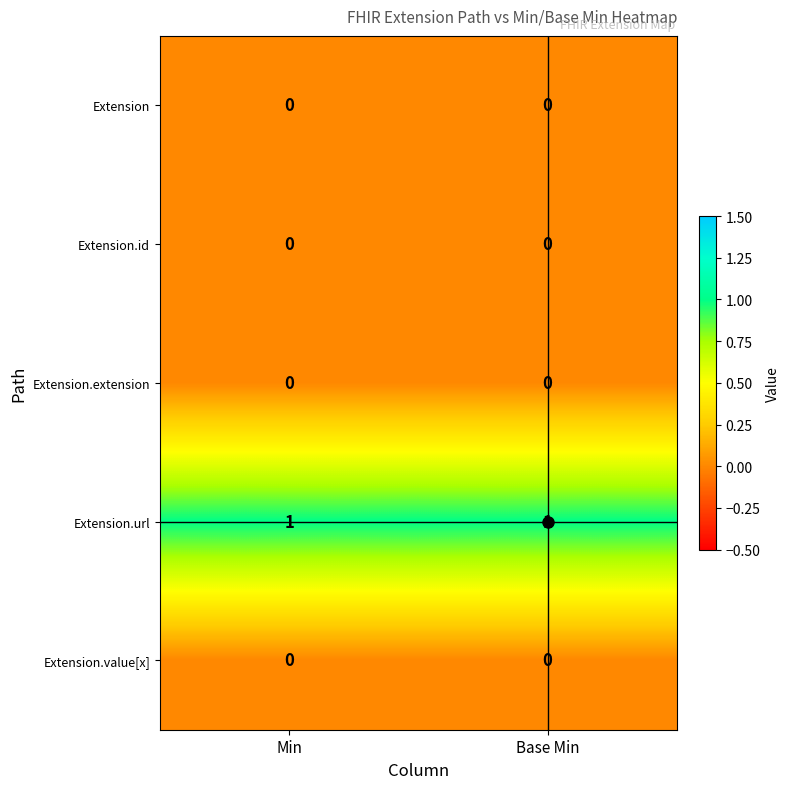

Which series has the largest total across all categories?

Extension.url